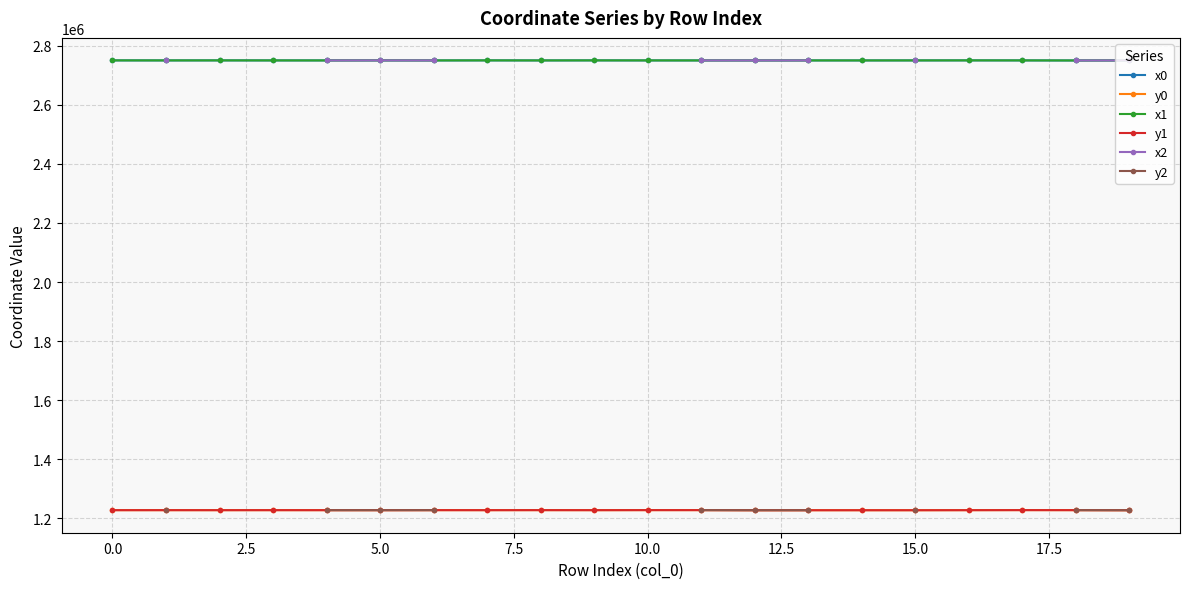

The x1 series shows 1615319.0 at 0.0. True or false?

False